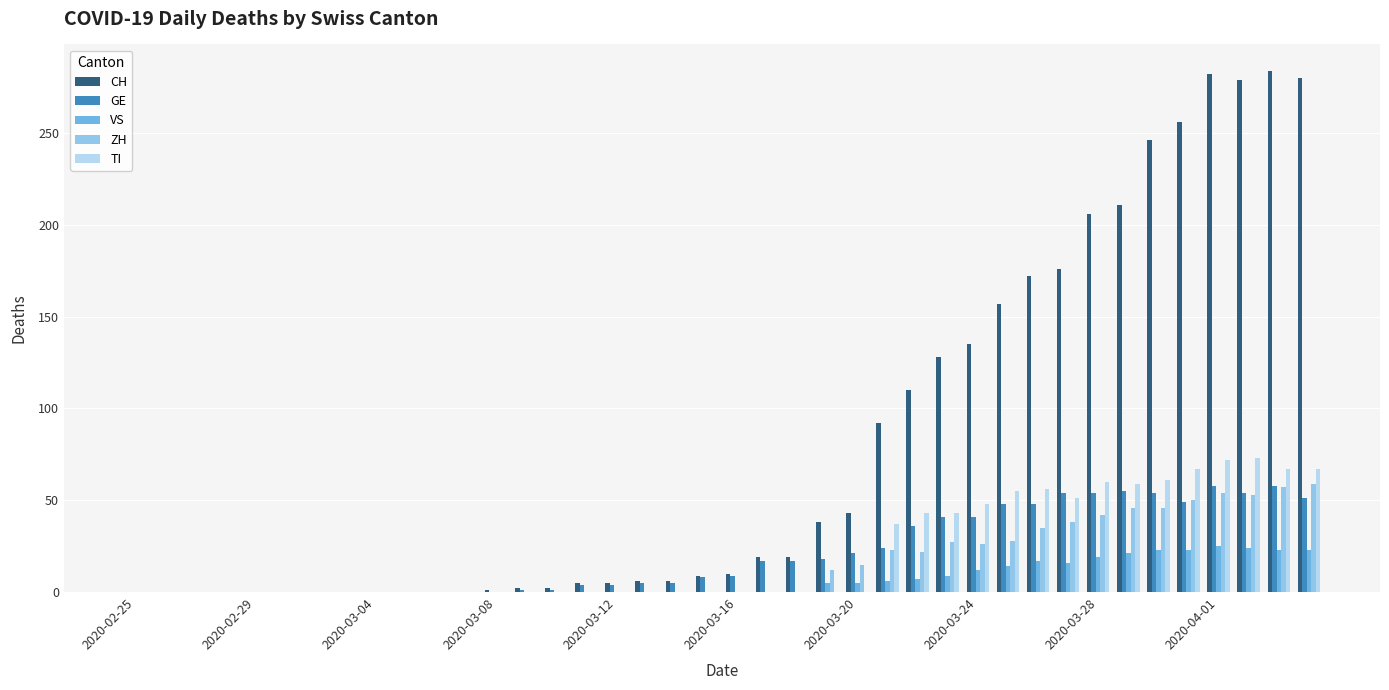

What is the sum of all CH values?

3179